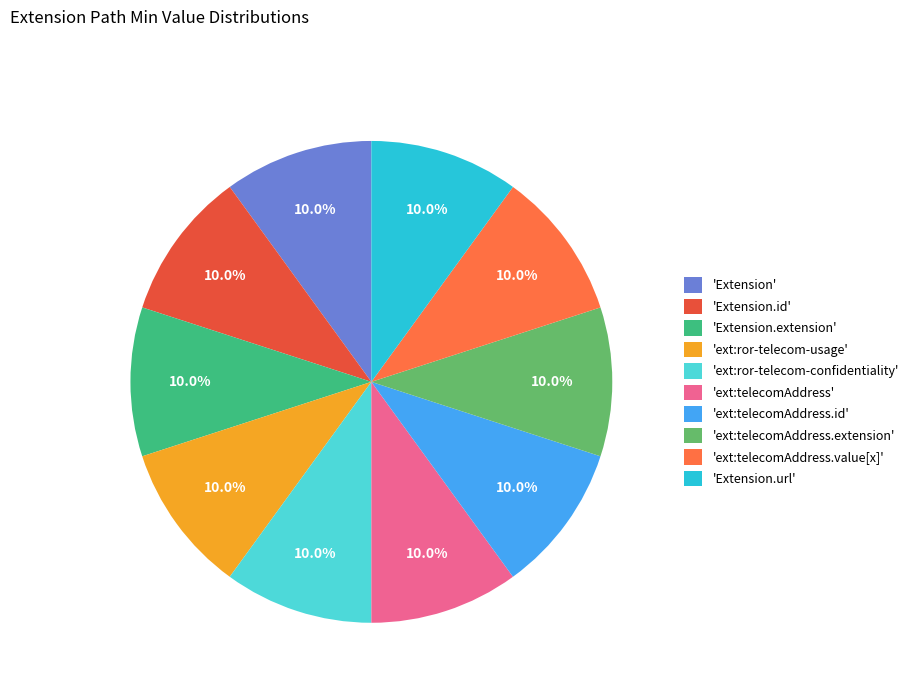

Is 'ext:ror-telecom-usage' the majority of the pie?

No